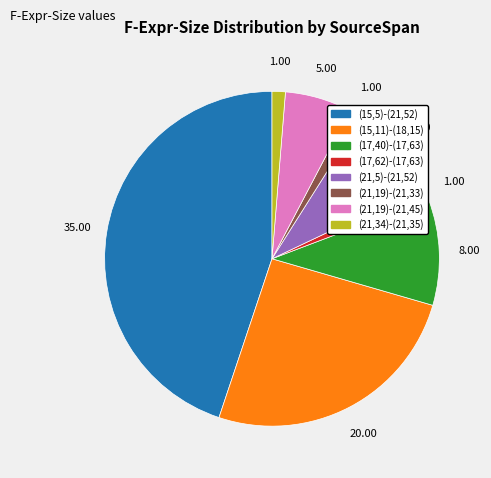

Approximately how many times larger is the value at (15,5)-(21,52) compared to (21,34)-(21,35)?

35.0